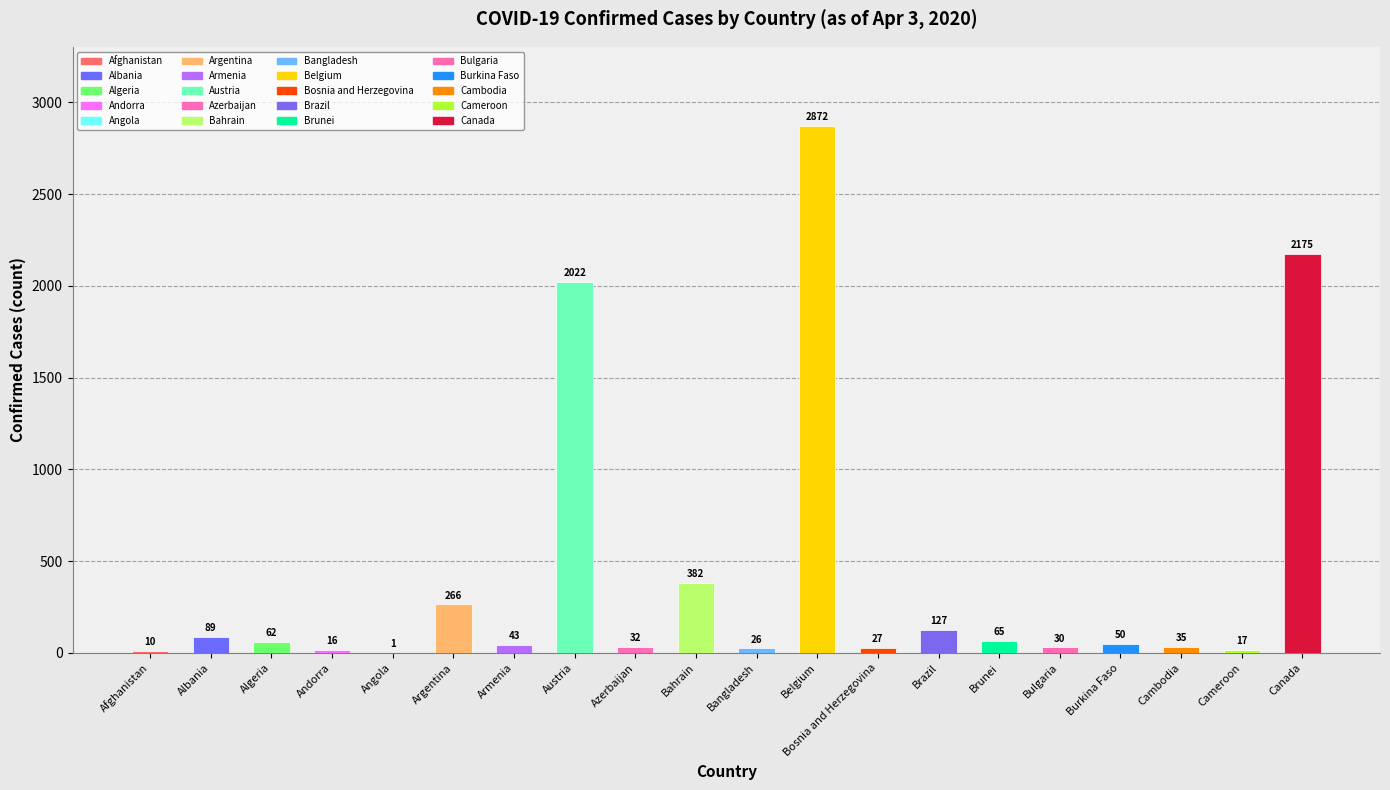

Rank the categories by value from lowest to highest.

Angola, Afghanistan, Andorra, Cameroon, Bangladesh, Bosnia and Herzegovina, Bulgaria, Azerbaijan, Cambodia, Armenia, Burkina Faso, Algeria, Brunei, Albania, Brazil, Argentina, Bahrain, Austria, Canada, Belgium